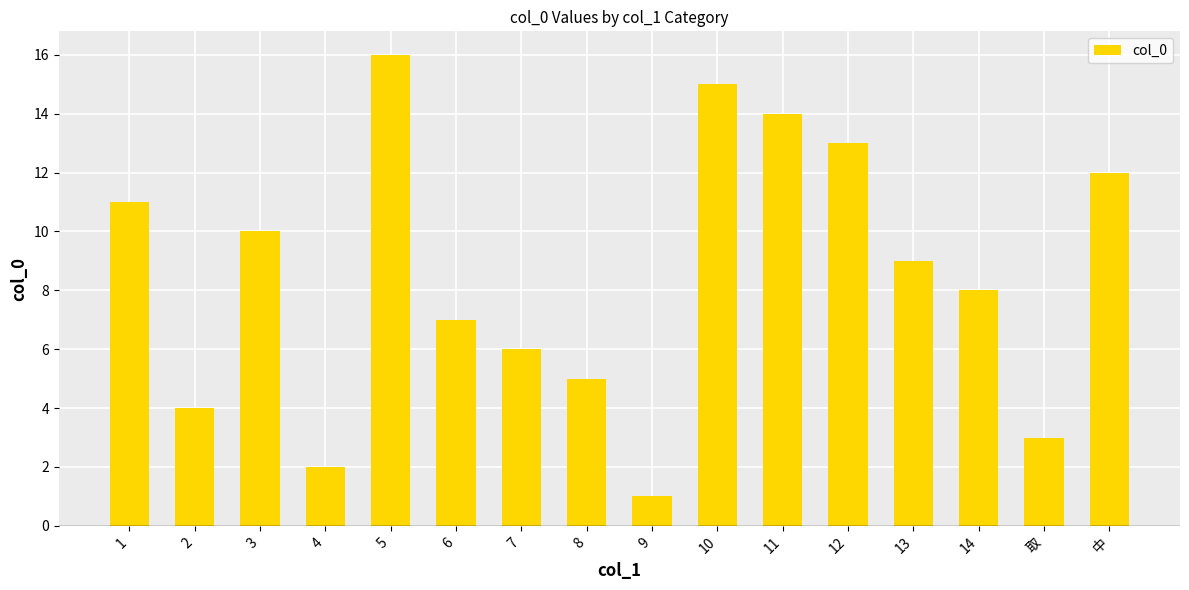

What is the value of the 14th bar from the left?

8